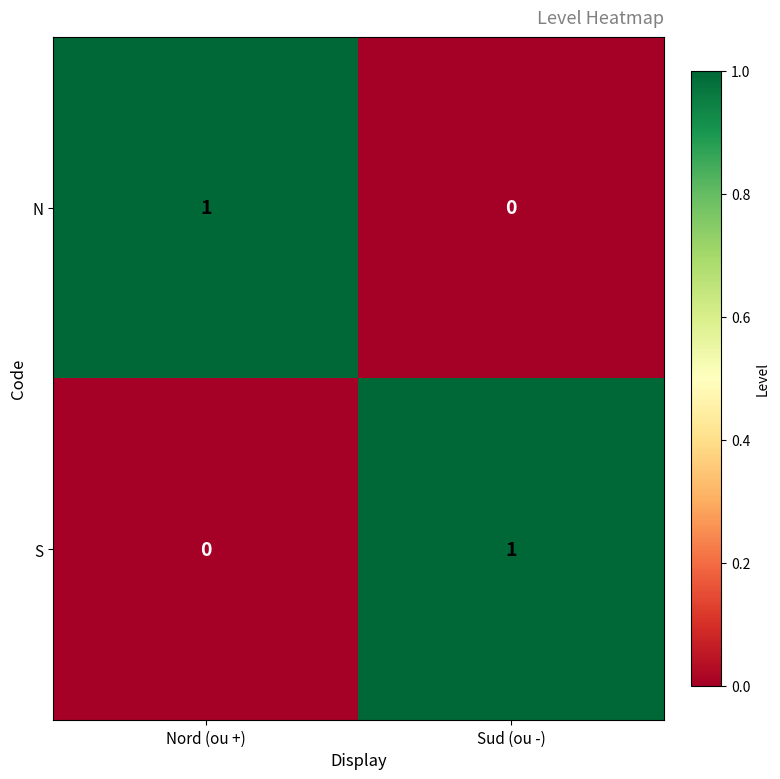

True or false: N has a value of 0 at Sud (ou -).

True